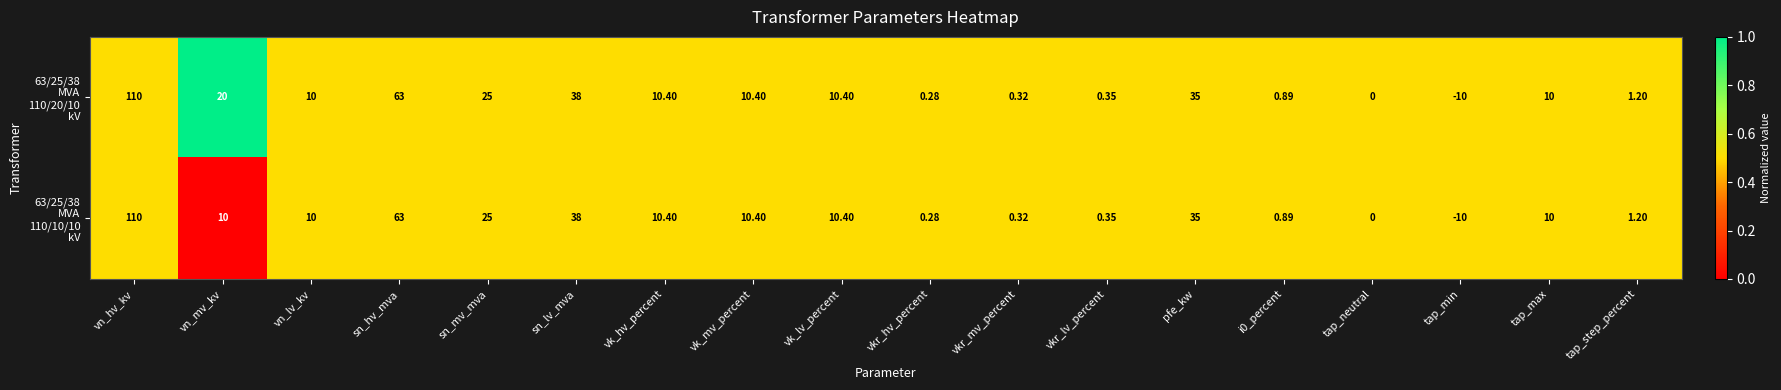

Which label corresponds to the smallest value in the chart?

tap_min